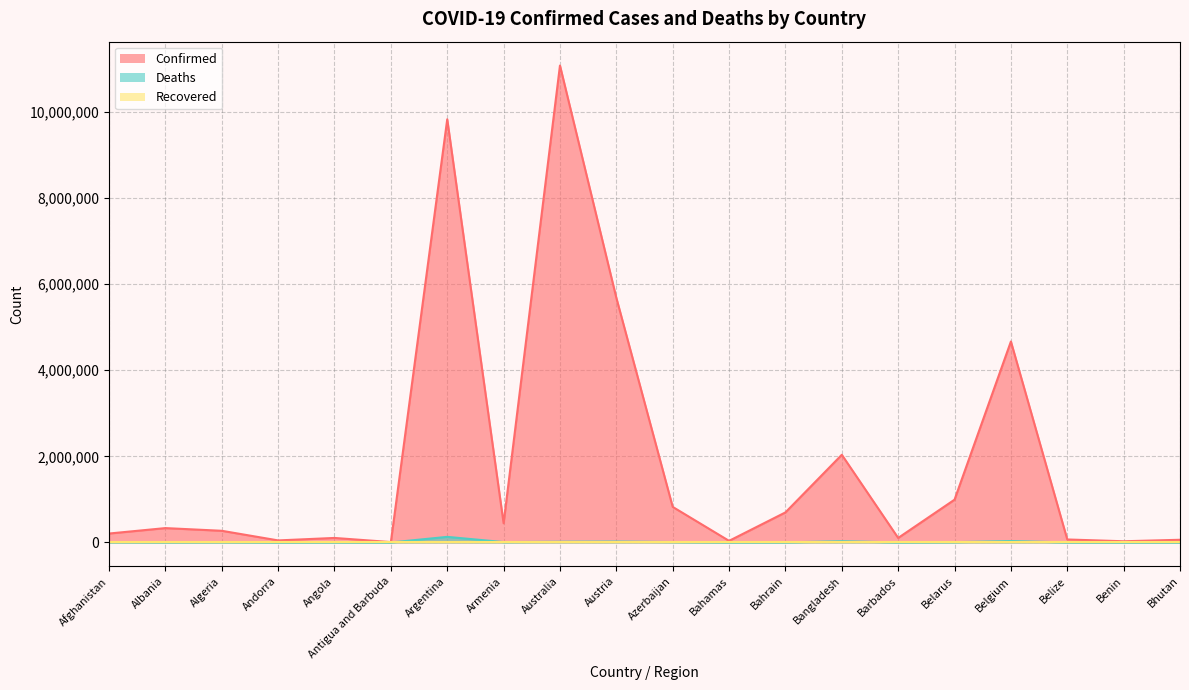

What is the difference between the second highest and minimum values in the Deaths series?

33207